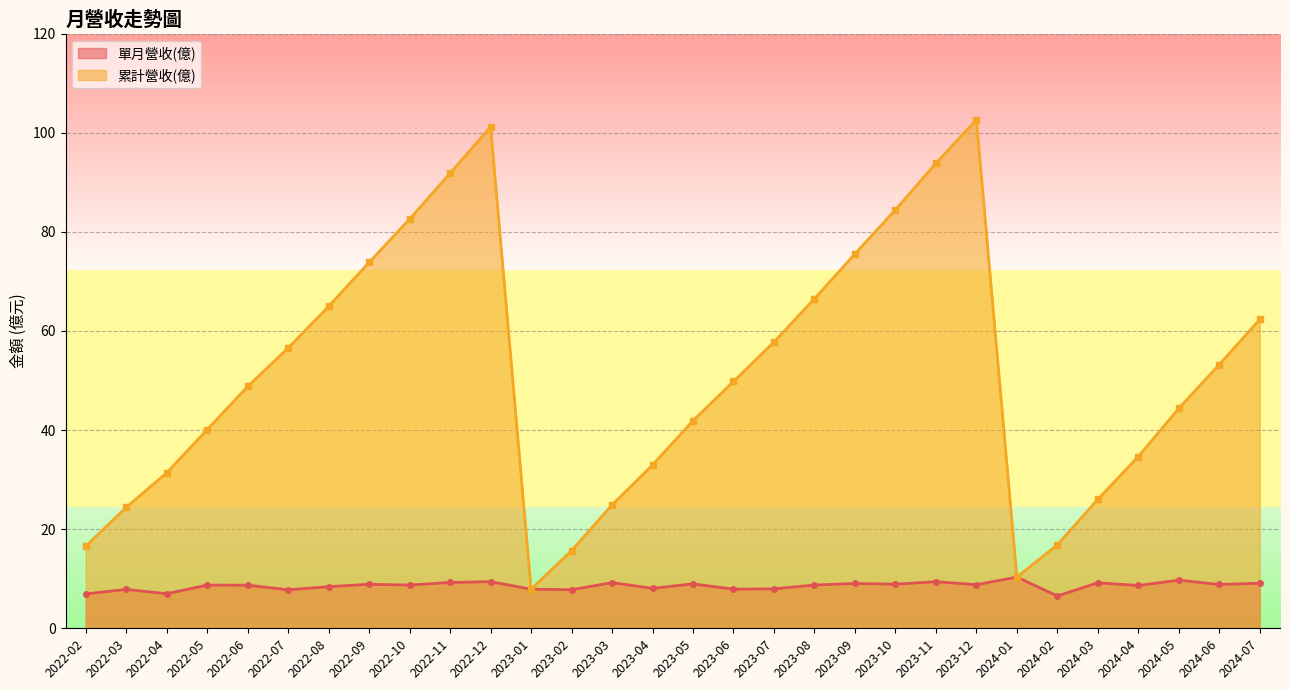

True or false: 單月營收(億)_line and 累計營收(億)_line intersect in this chart.

False